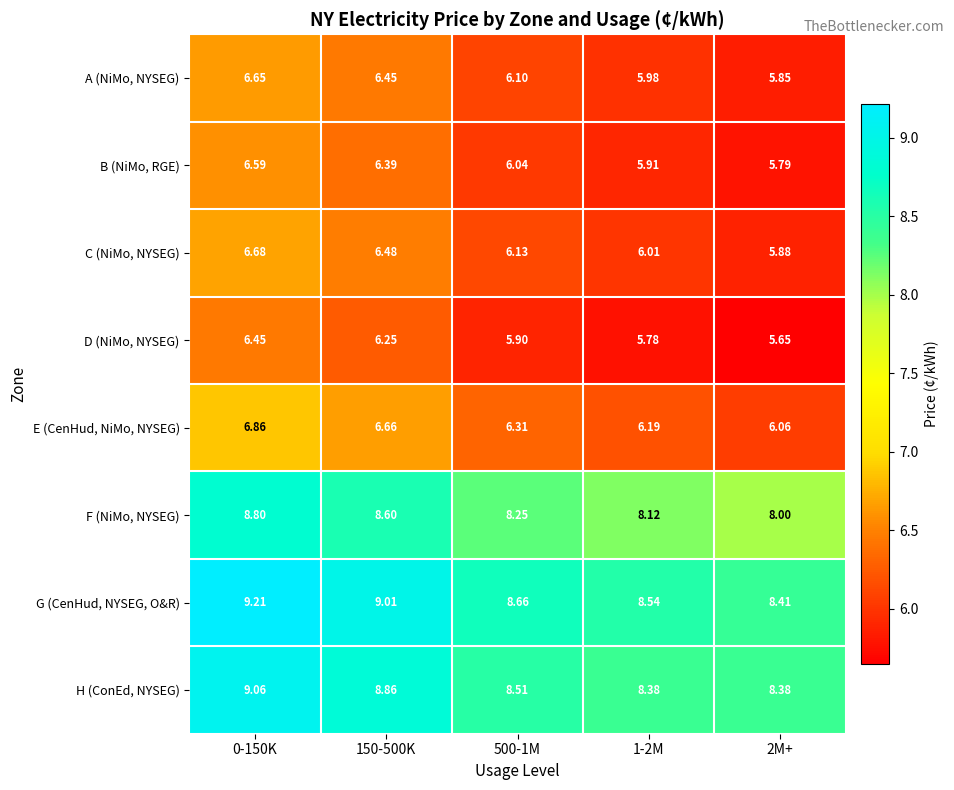

What is the total value across all series at 1-2M?

54.9